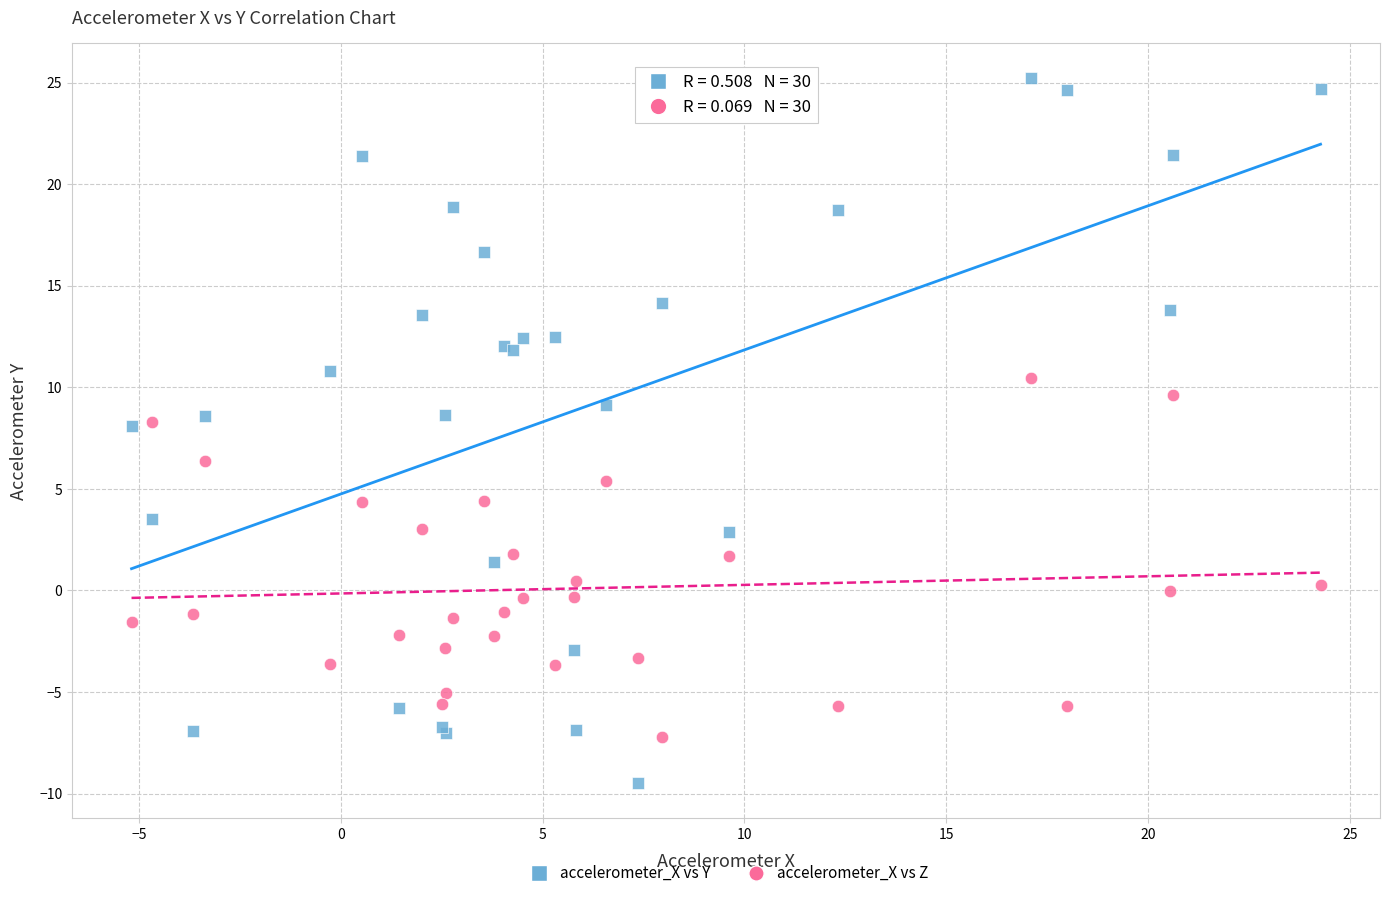

Which series contains the highest Y value?

accelerometer_X vs Y